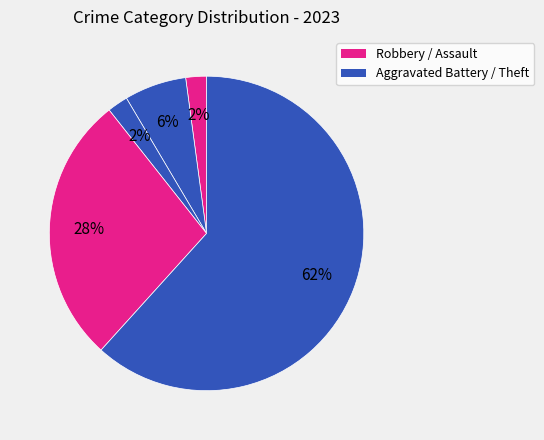

How many slices are in this pie chart?

5